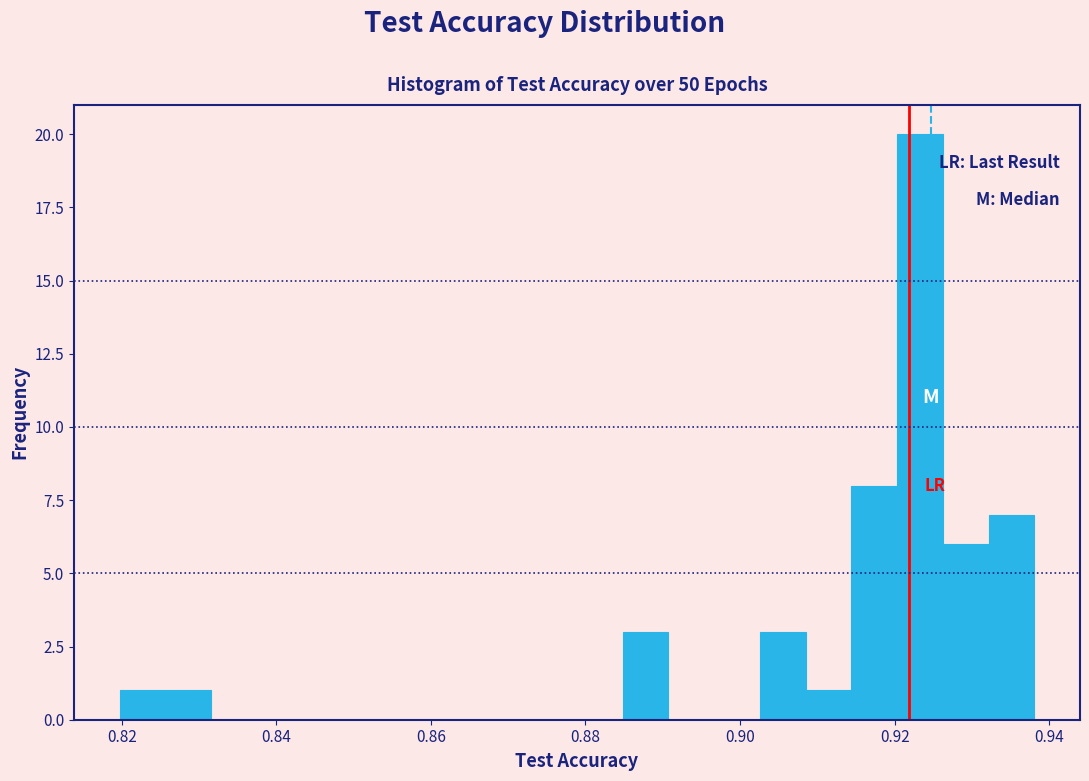

Around what value on the x-axis is the tallest bar? Give the approximate position of its centre, as read against the axis.

0.924